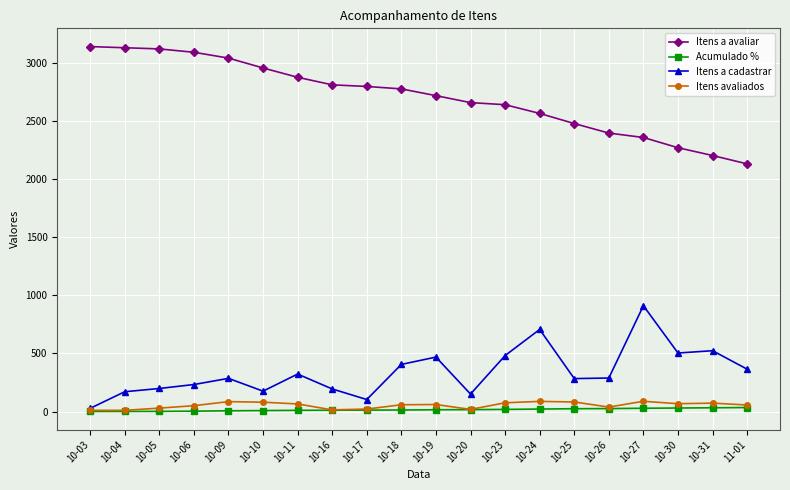

Which series has the largest total across all categories?

Itens a avaliar